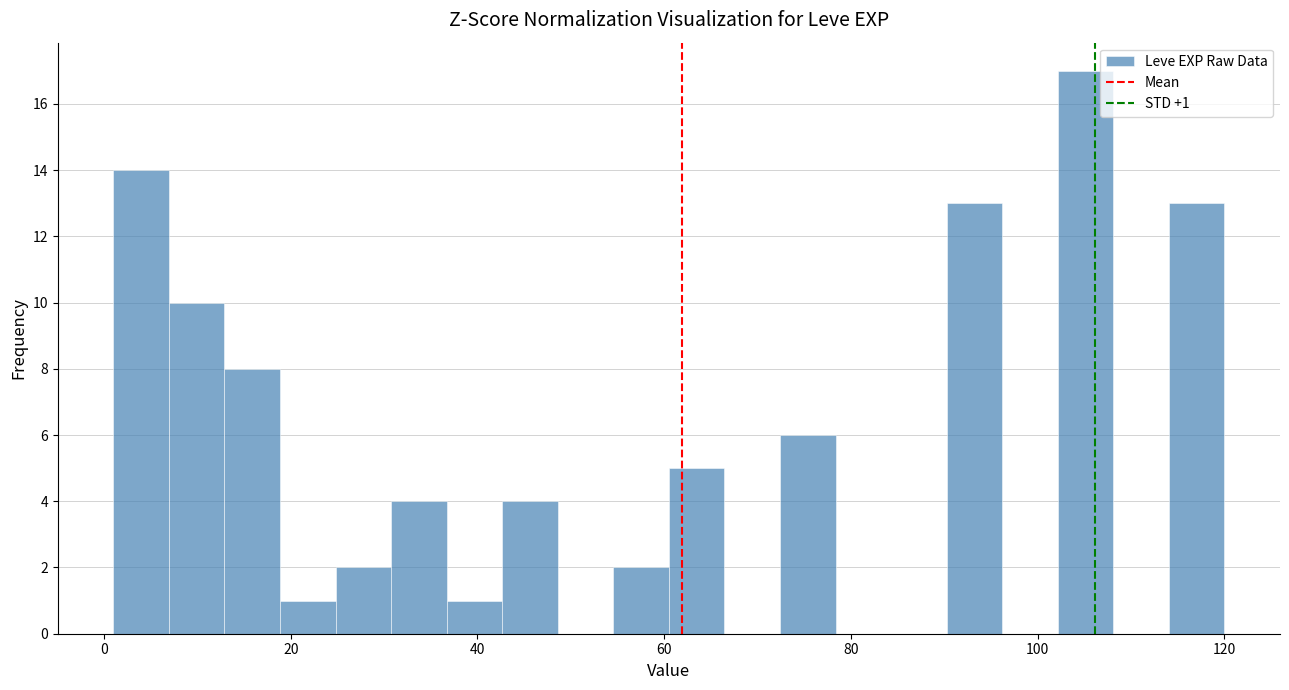

Read against the x-axis, roughly where is the centre of the tallest bar?

106